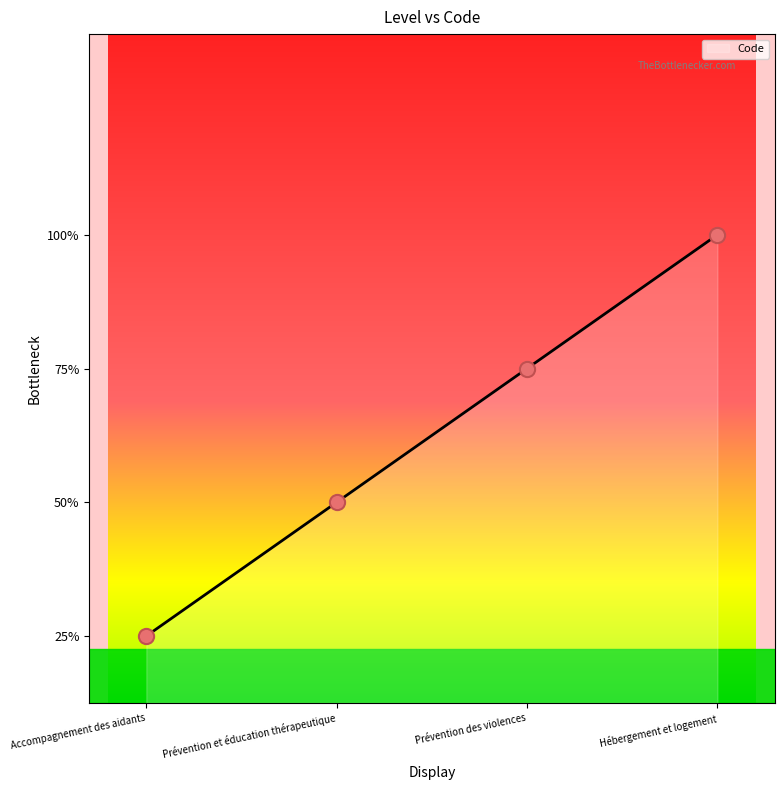

Does the chart have visible grid lines?

No